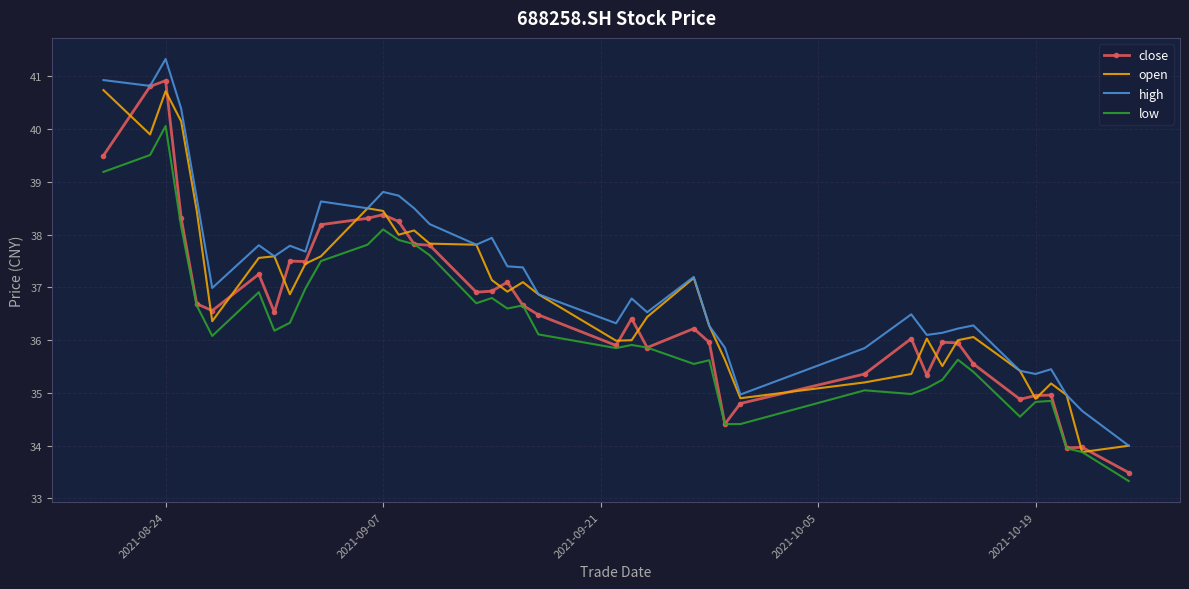

Which series has the largest total across all categories?

high